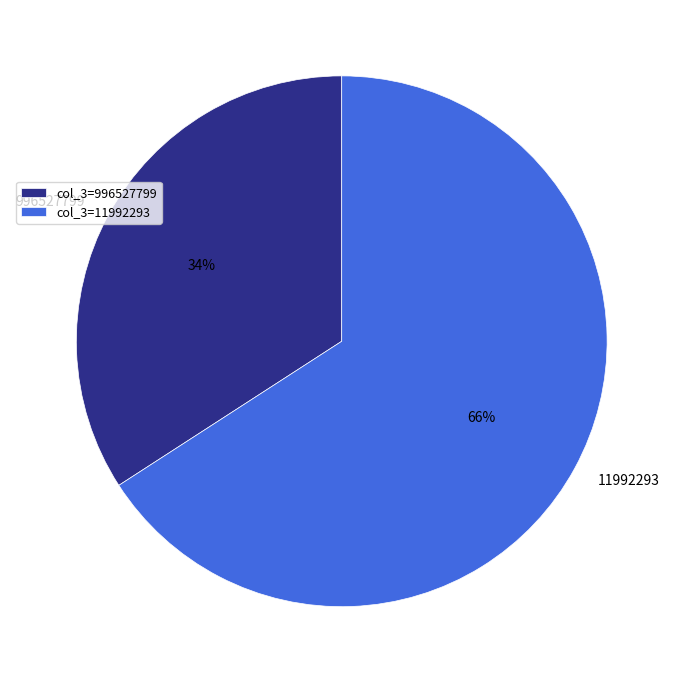

To the nearest percent, what is the difference between the 11992293 and 996527799 slice percentages?

32%